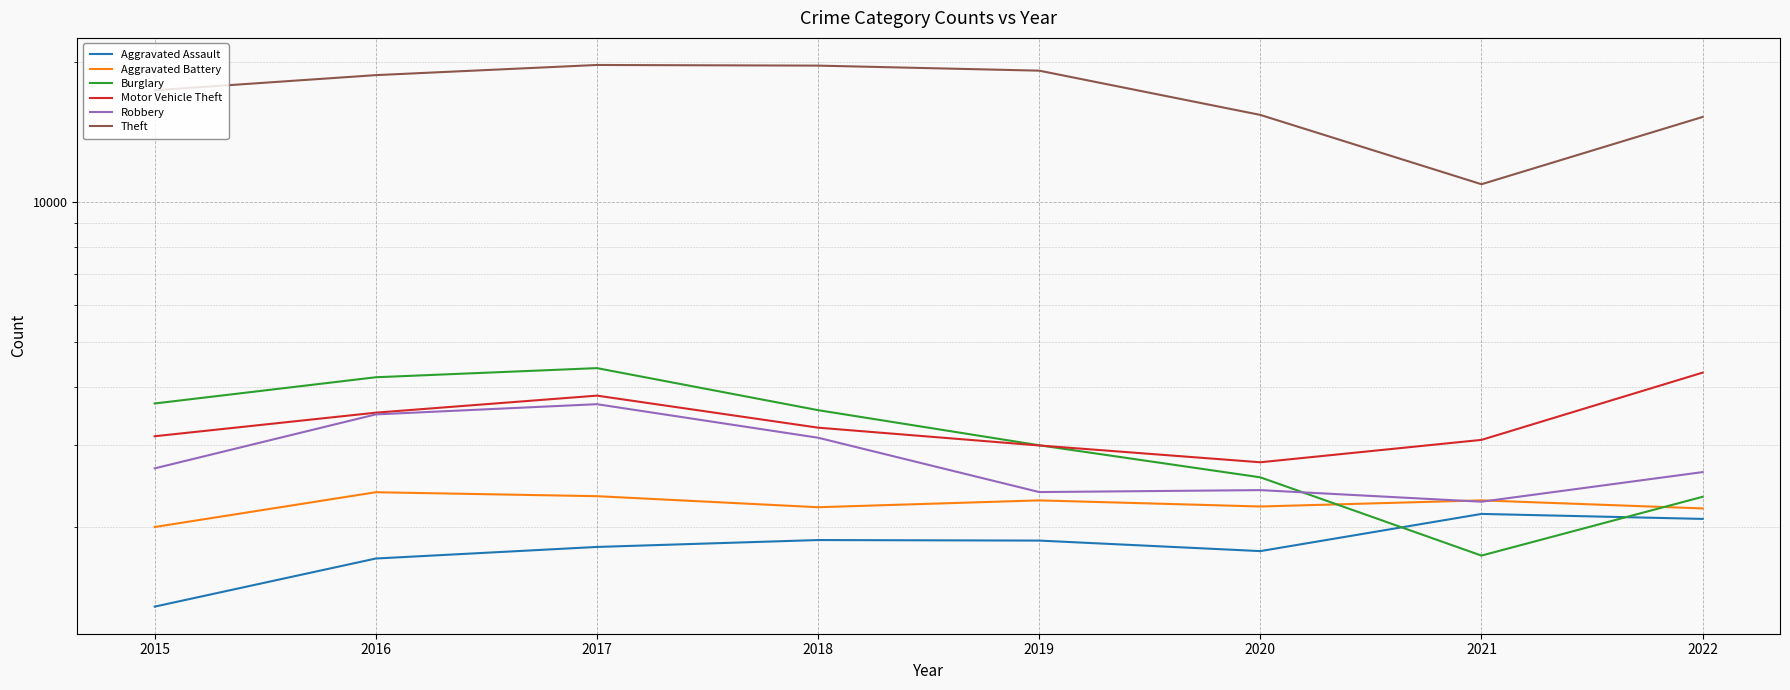

At how many categories does at least one series exceed 11813?

7